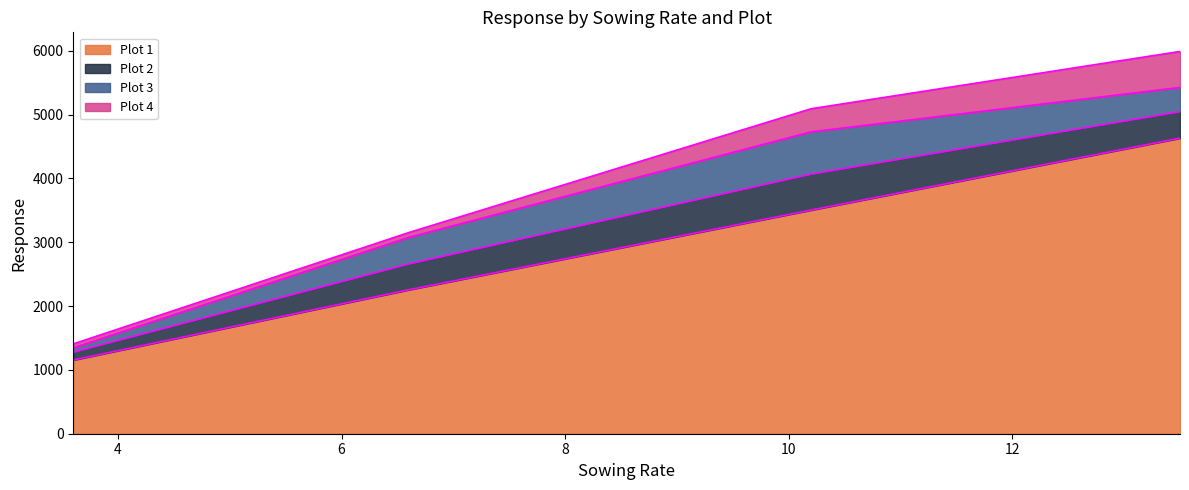

Reading left to right, list all the values displayed in this chart.

Plot 1: 1155	2255	3505	4632
Plot 2: 123	406	564	416
Plot 3: 68	416	662	379
Plot 4: 62	75	362	564